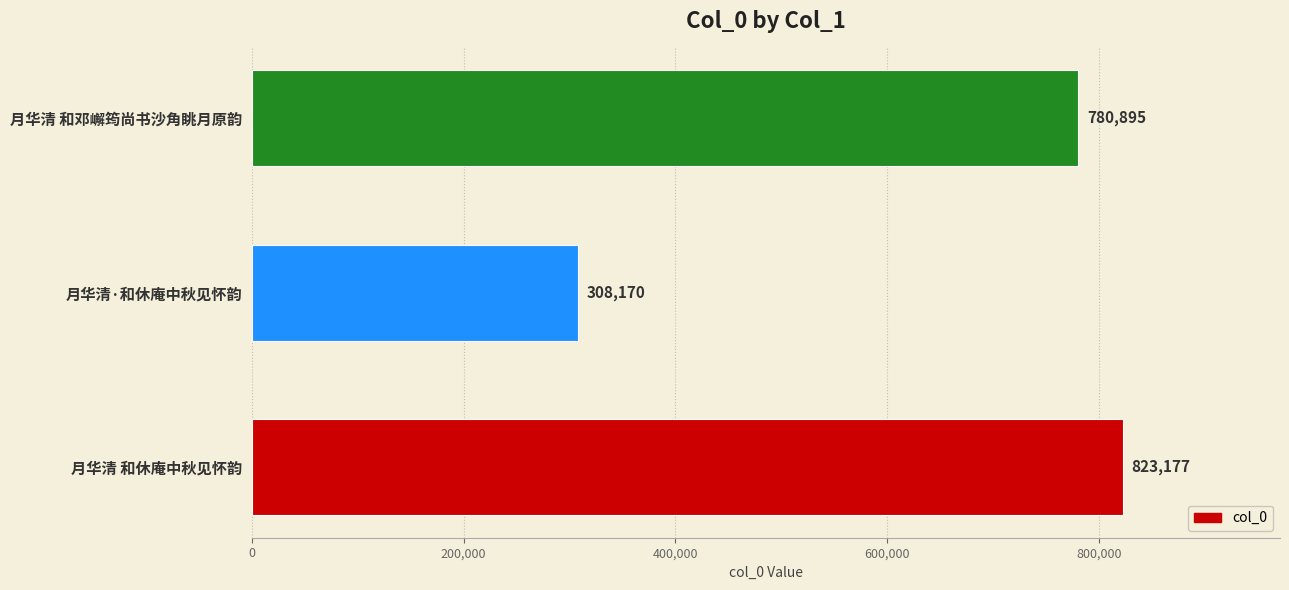

What is the ratio of the value at 月华清·和休庵中秋见怀韵 to the value at 月华清 和邓嶰筠尚书沙角眺月原韵?

0.4